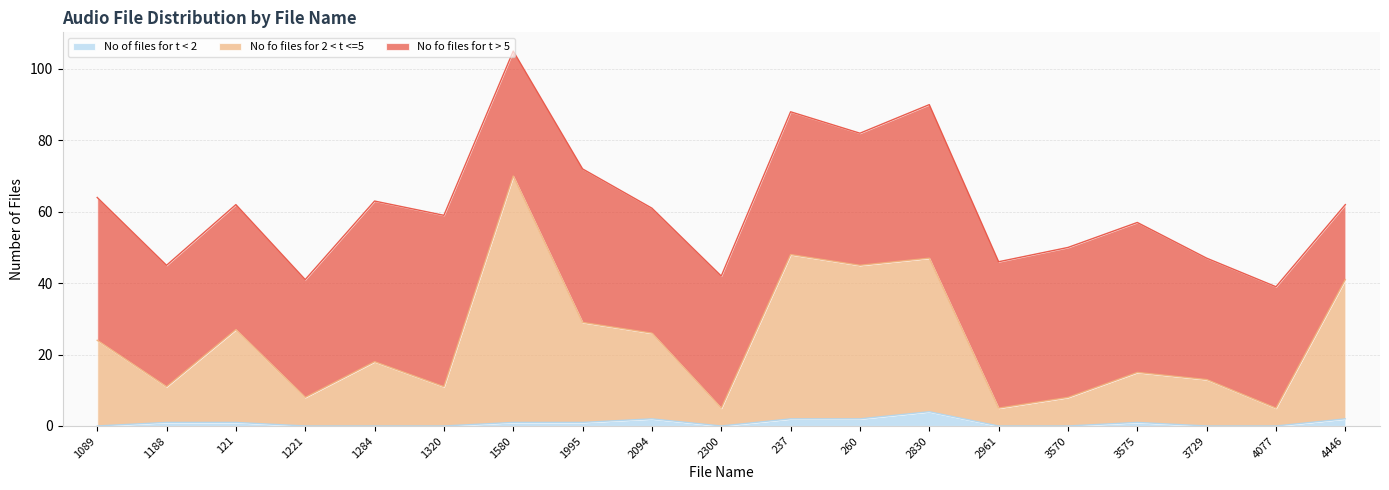

True or false: No fo files for 2 < t <=5 has a value of 15 at 3575.

True